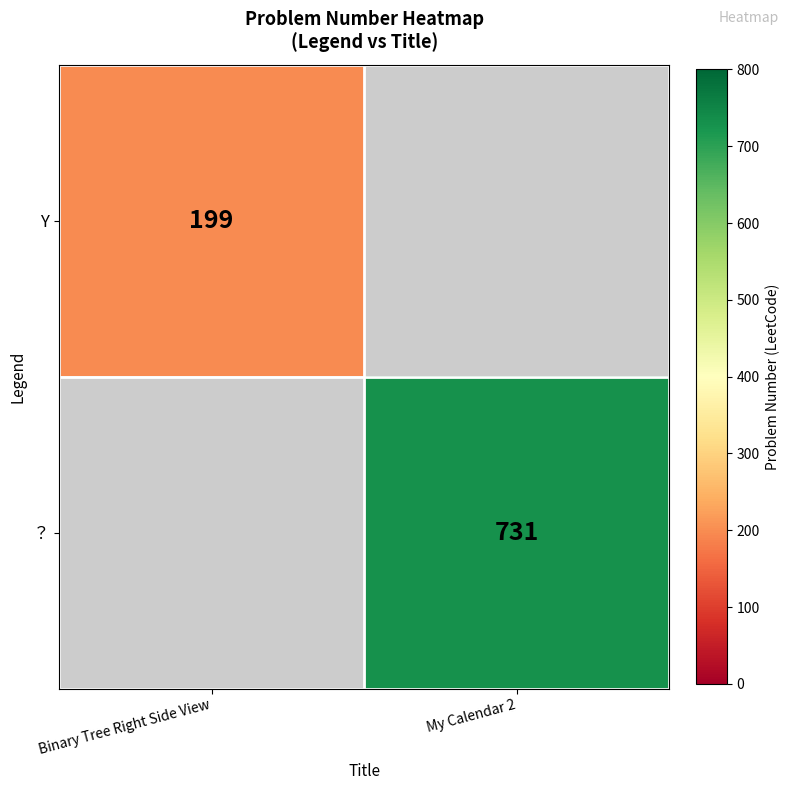

The value of ？ at My Calendar 2 is 496. True or false?

False